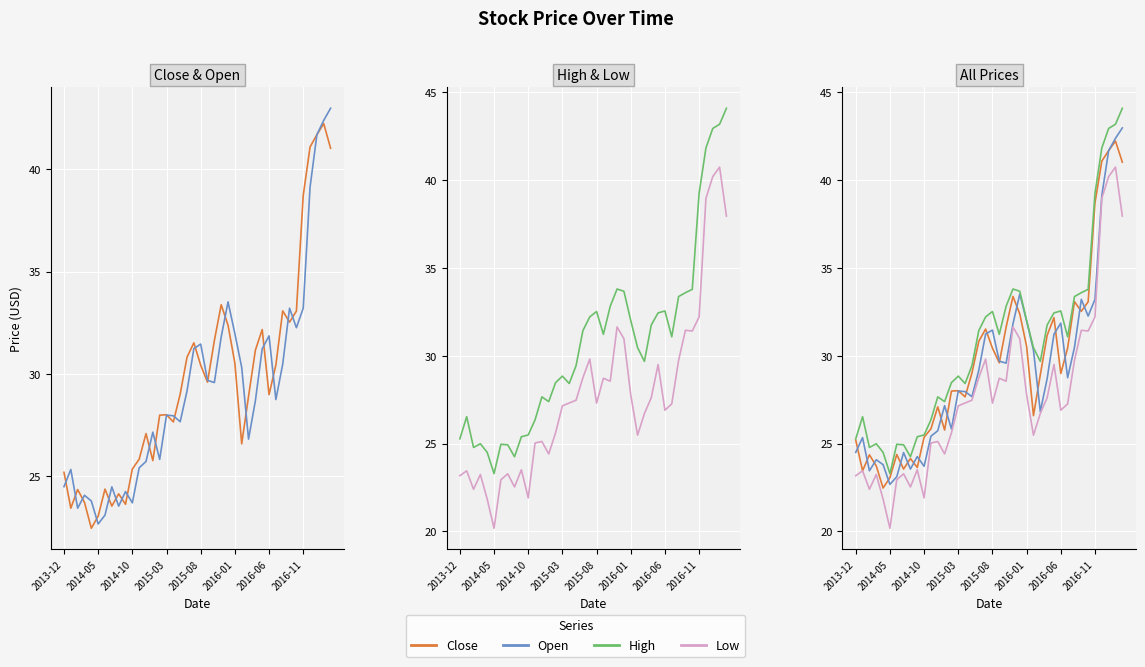

True or false: High has more than 1 points higher than both neighbors.

True